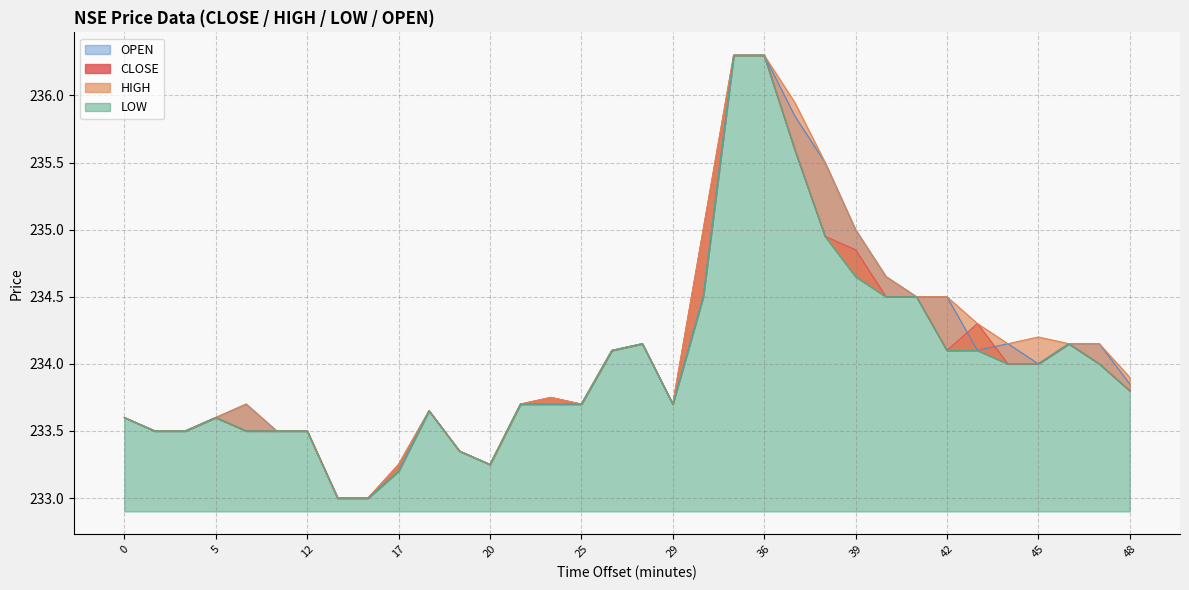

What is the sum of all CLOSE values?

7957.6